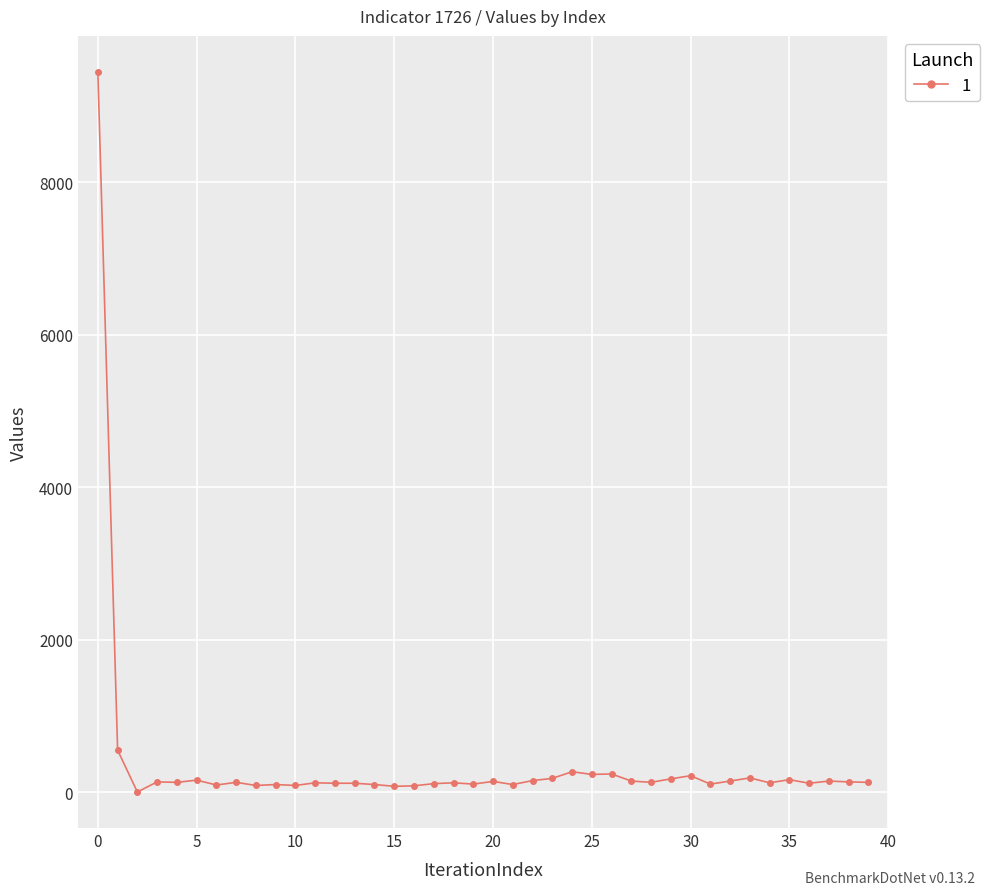

What is the maximum value shown in the chart?

9449